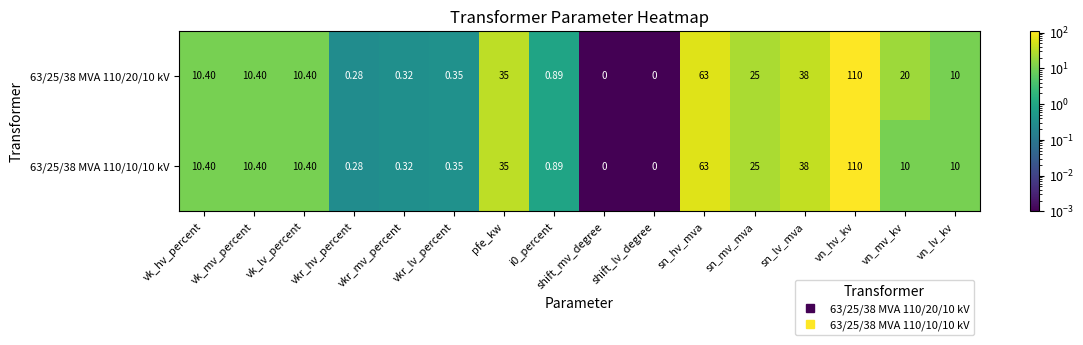

At which label does 63/25/38 MVA 110/20/10 kV reach its peak?

vn_hv_kv